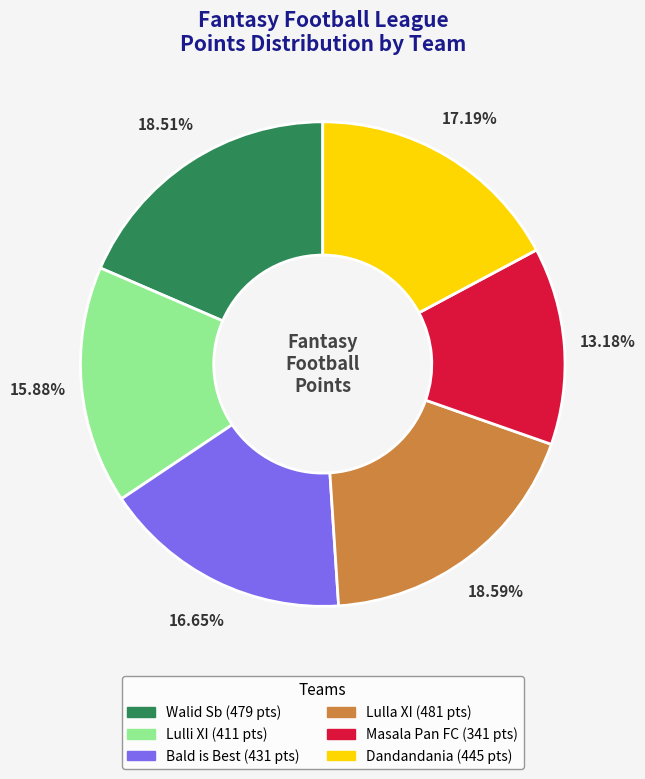

Is there a majority slice in this chart?

No